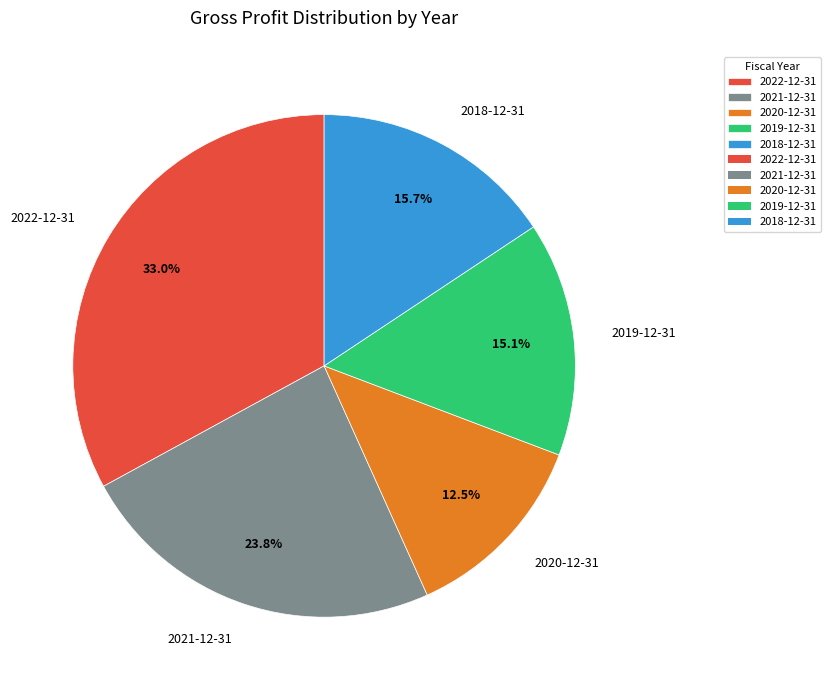

To the nearest percent, what portion does 2019-12-31 represent?

15%